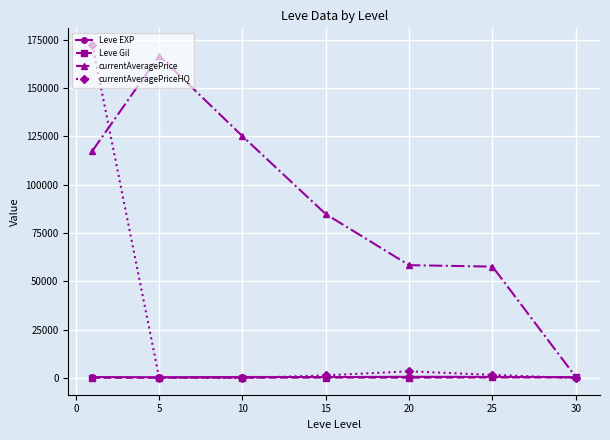

True or false: currentAveragePrice has more than 2 points higher than both neighbors.

False